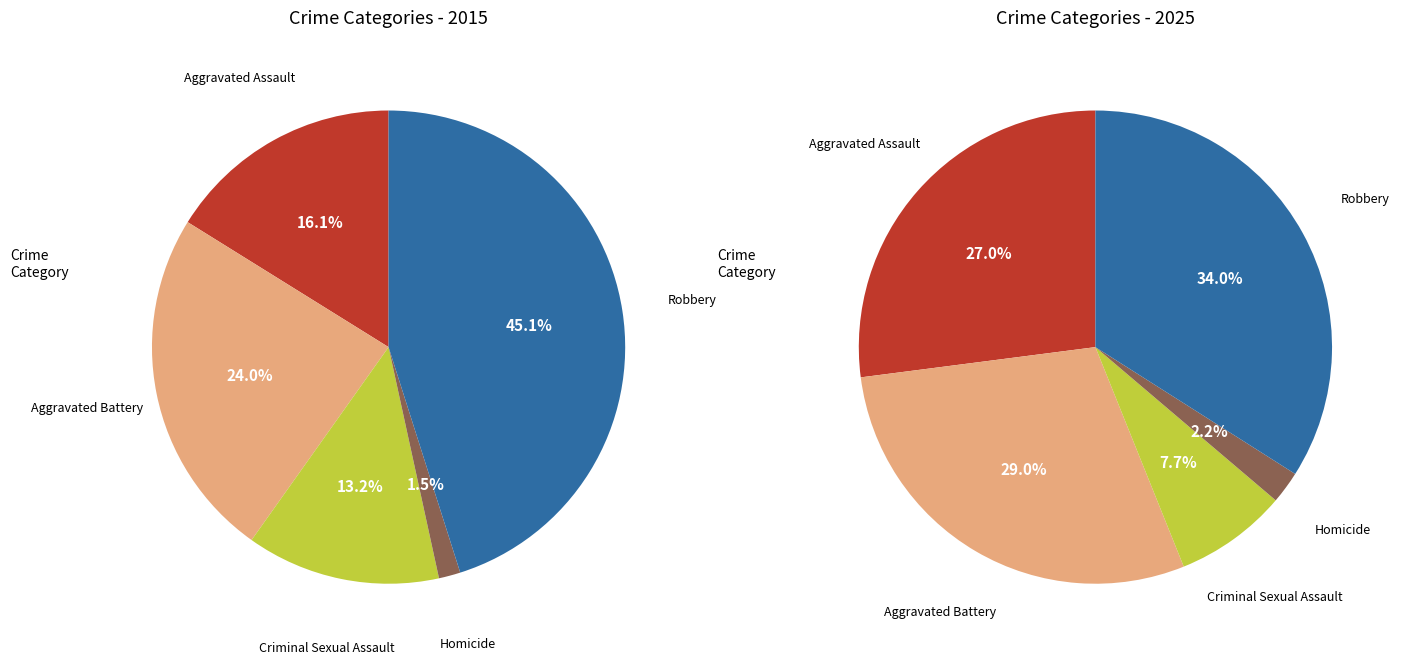

To the nearest percent, what is the average slice percentage?

20%